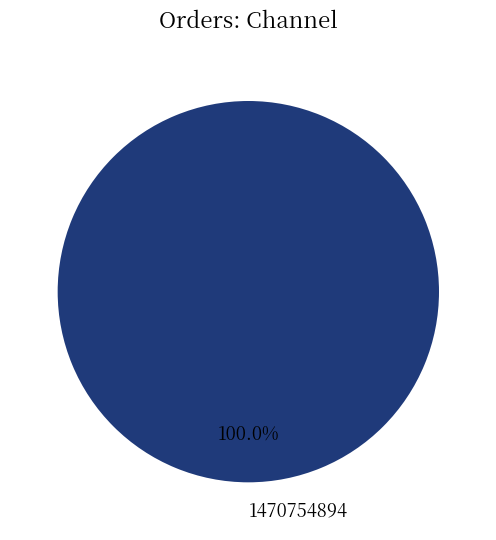

Rank the categories by value from lowest to highest.

1470754894